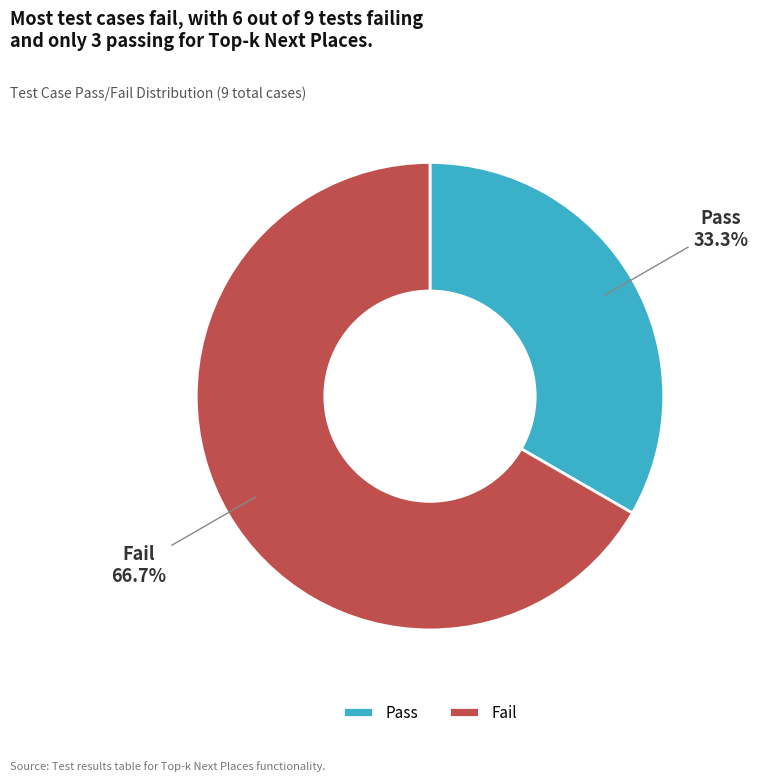

Is there any slice that represents more than half of the pie?

Yes